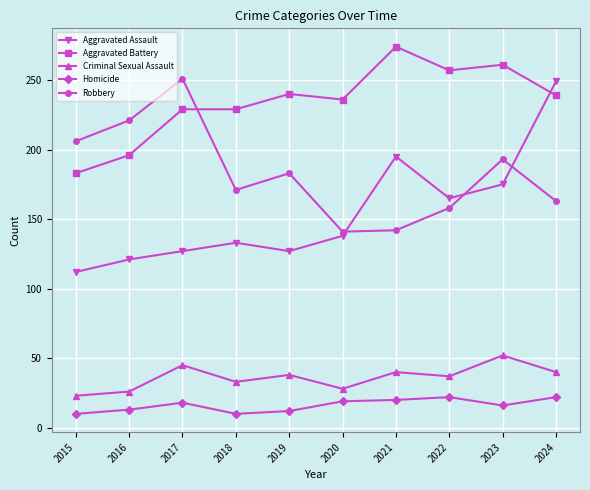

Which series changed the most between 2019 and 2024?

Aggravated Assault